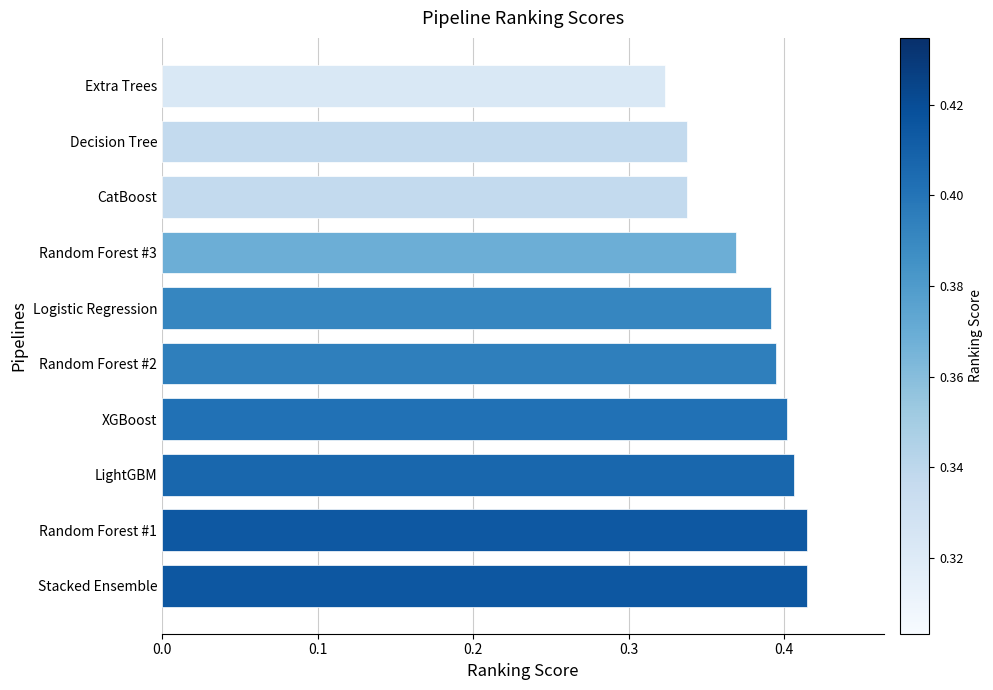

What is the sum of all values?

3.8